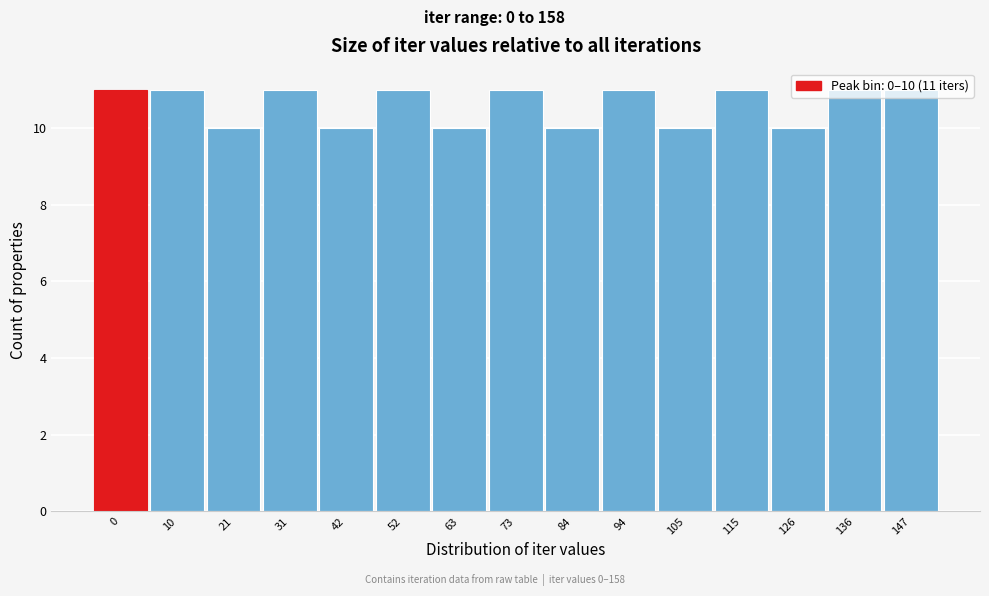

What is the value of the 6th bar from the left?

11